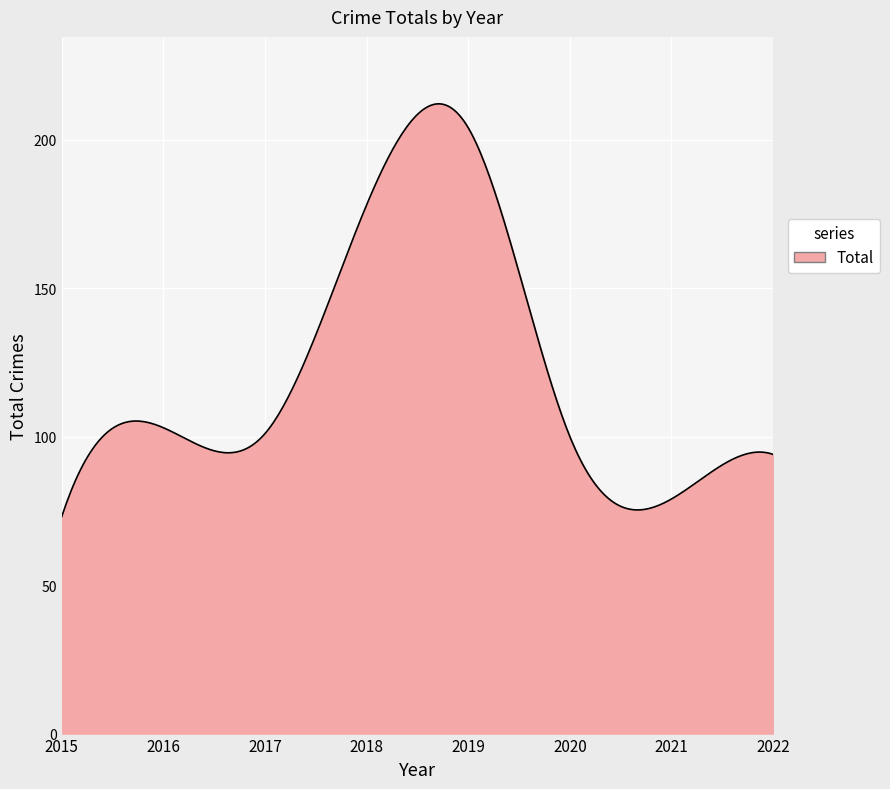

What is the maximum value shown in the chart?

212.1